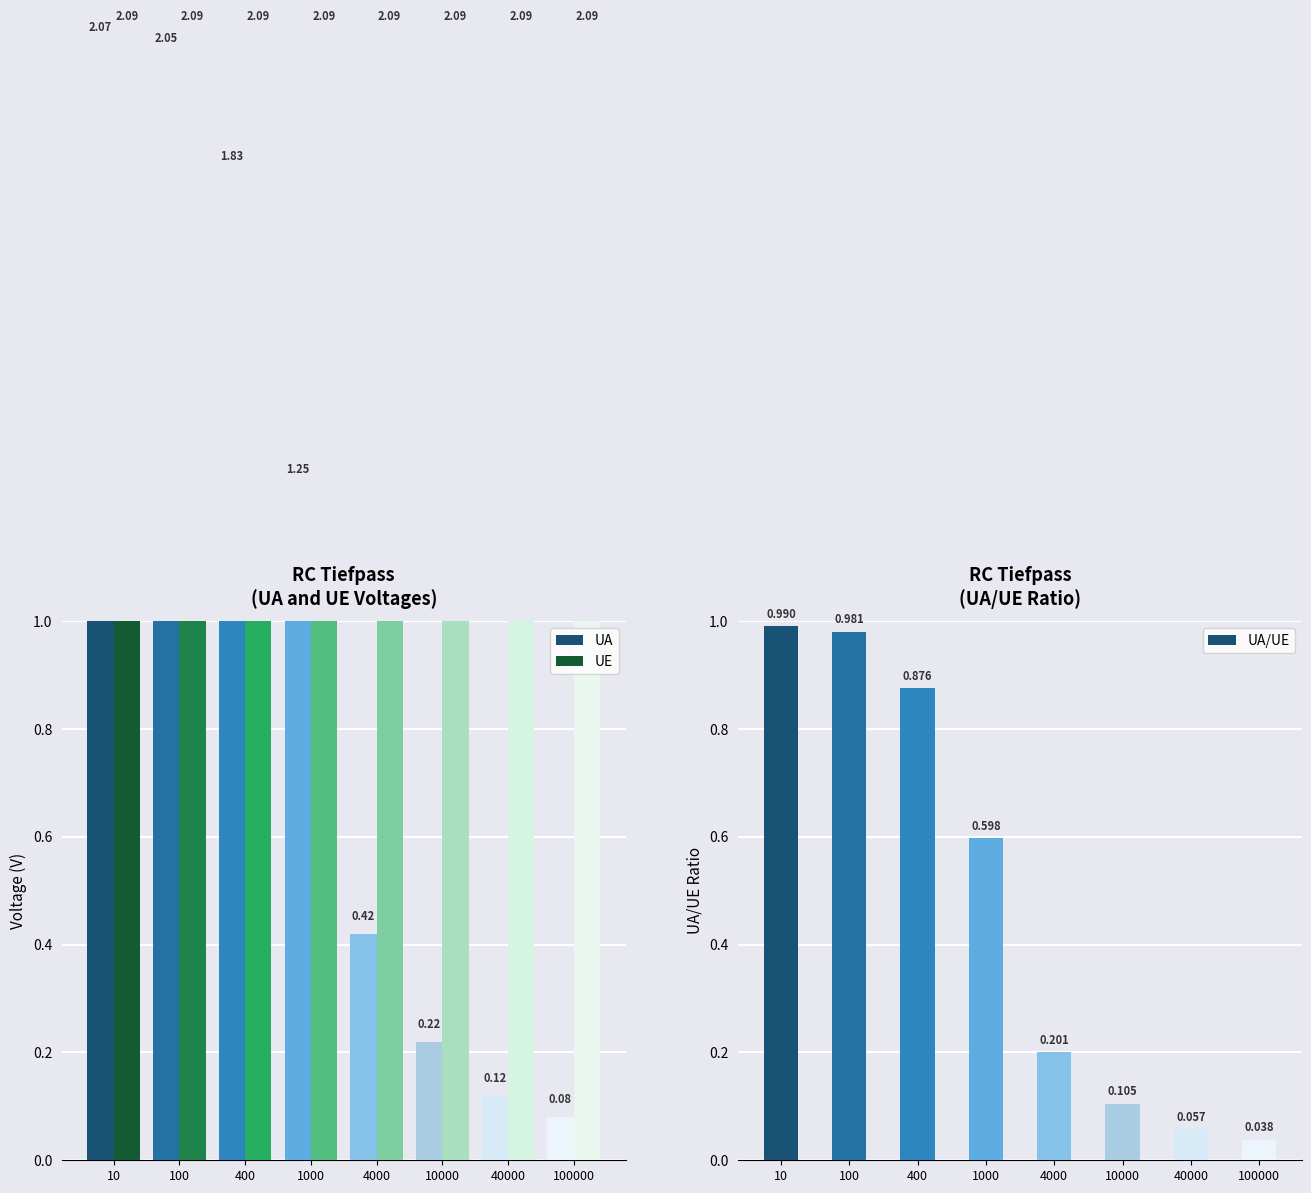

Count the number of data series in this chart.

3